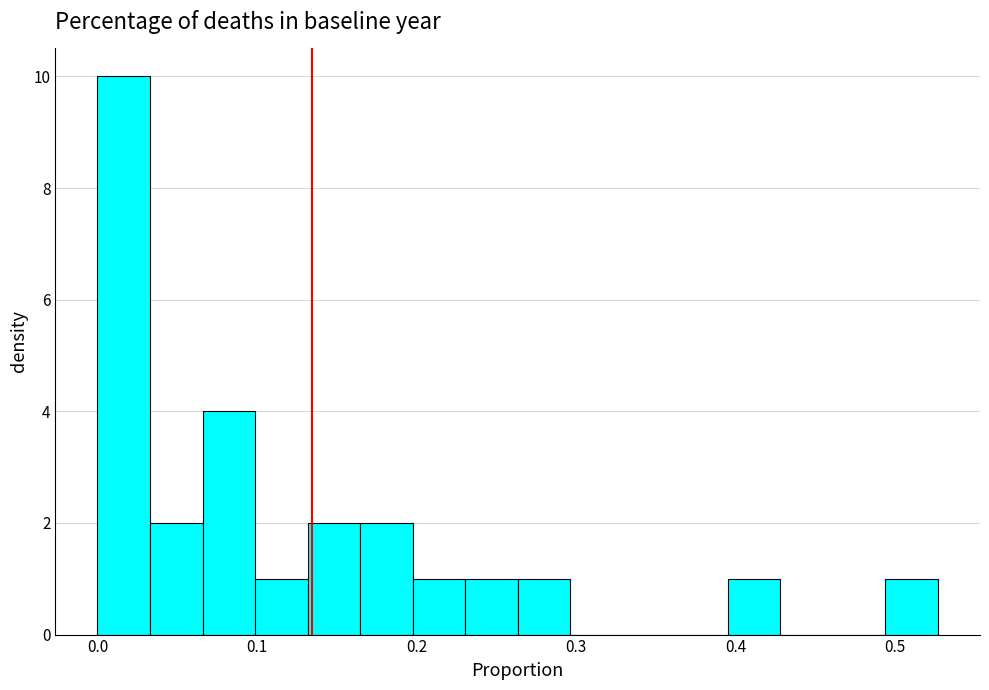

Read against the x-axis, roughly where is the centre of the tallest bar?

0.02